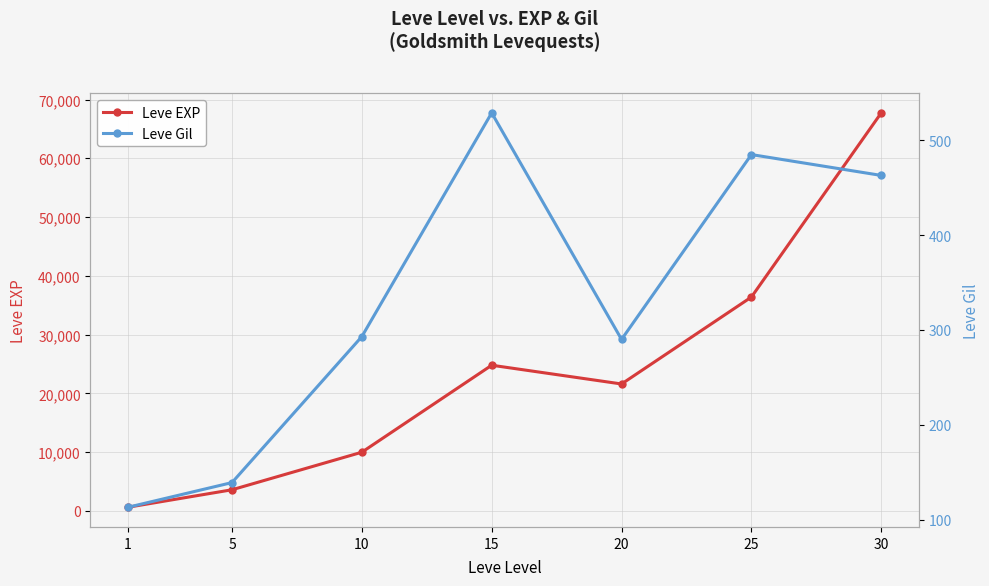

The Leve EXP series shows 60616 at 25. True or false?

False